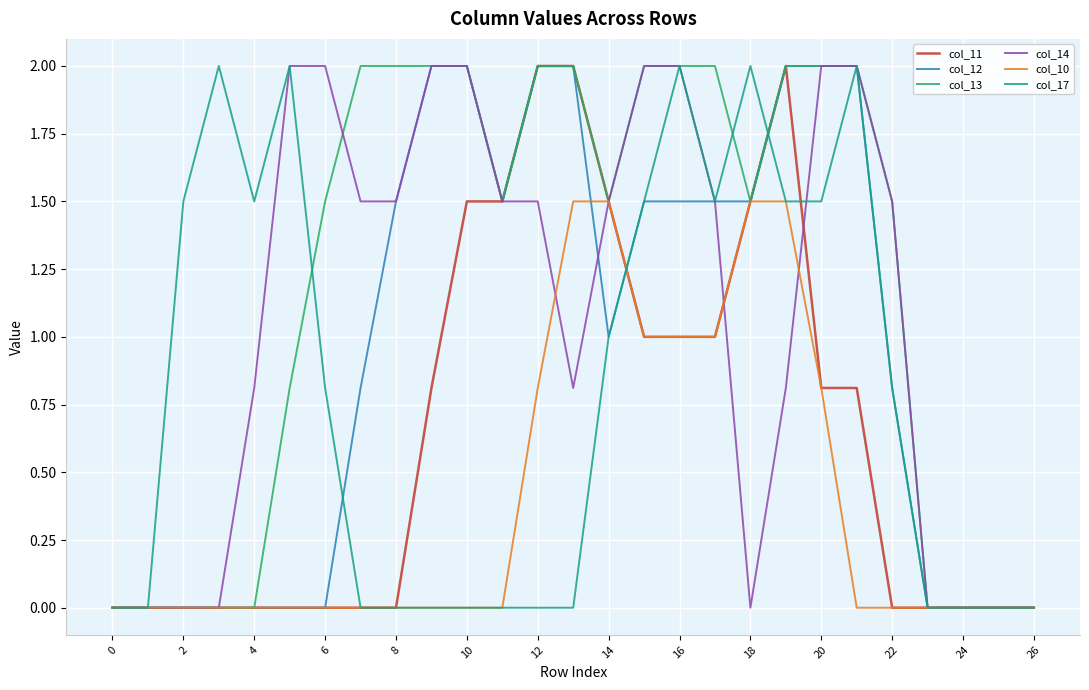

List the series in order of their overall mean, lowest first.

col_10, col_11, col_17, col_12, col_14, col_13